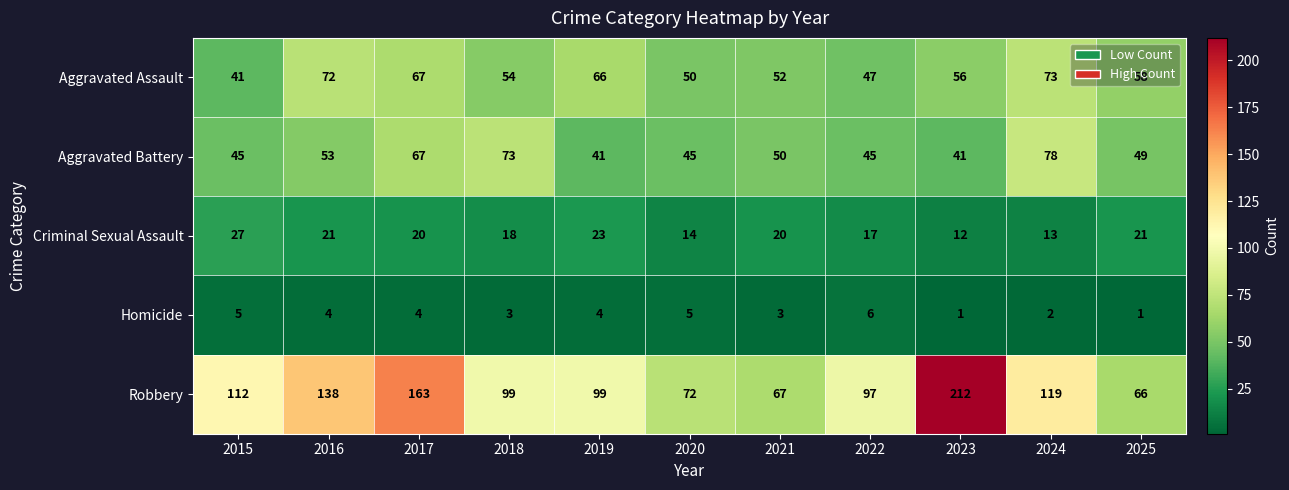

What is the greatest value displayed?

212